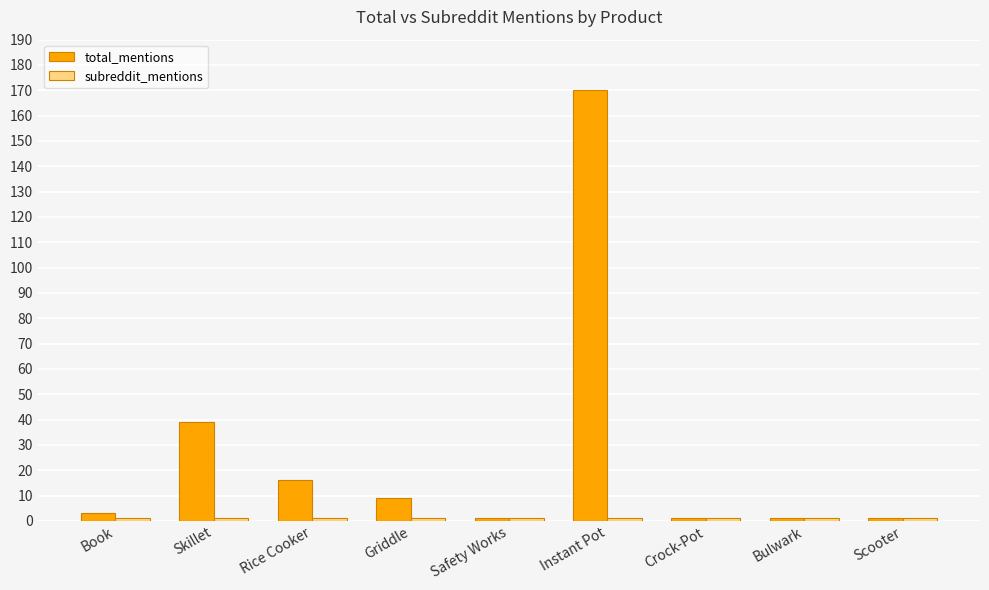

At which label is total_mentions closest to 85?

Skillet